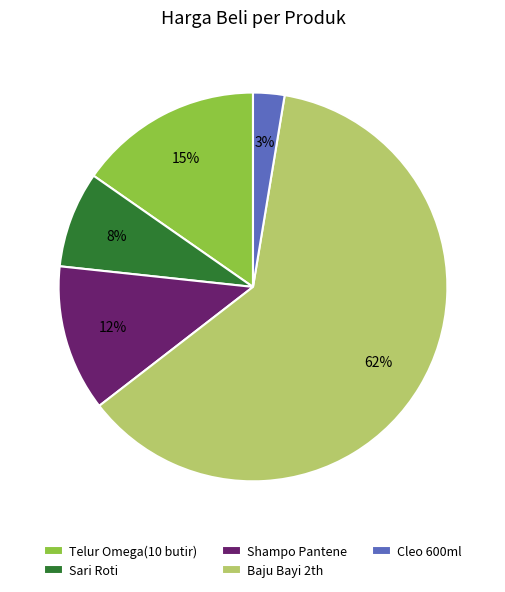

Is the sum of Sari Roti and Cleo 600ml greater than half?

No